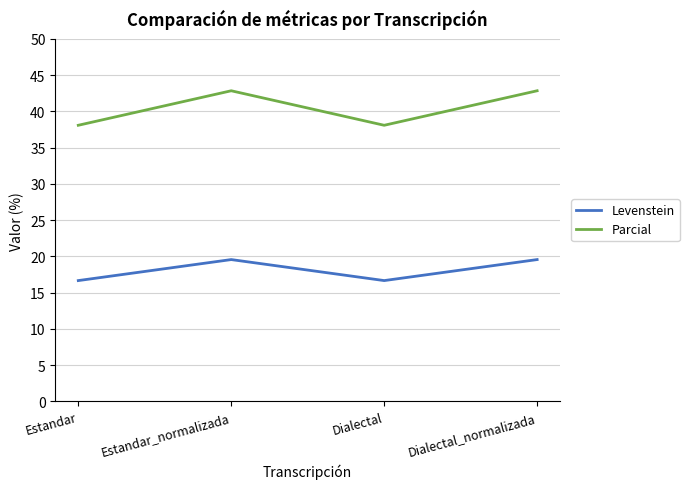

Is the value of Levenstein at Dialectal_normalizada greater than the value of Parcial at Dialectal_normalizada?

No